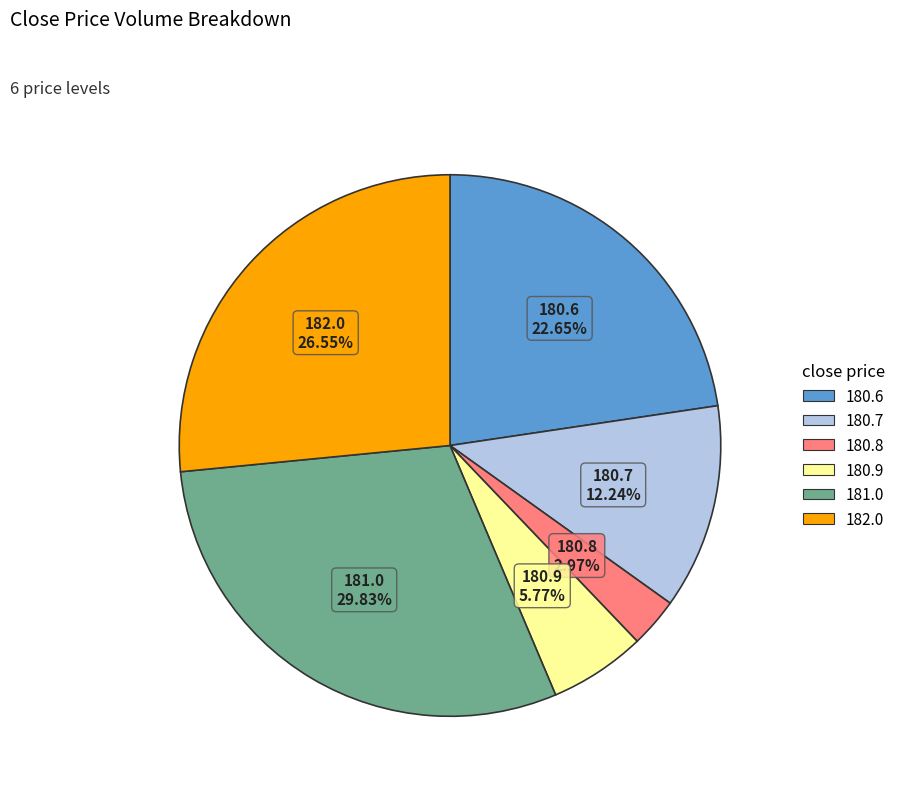

The 181.0 slice represents 36% of the pie. True or false?

False